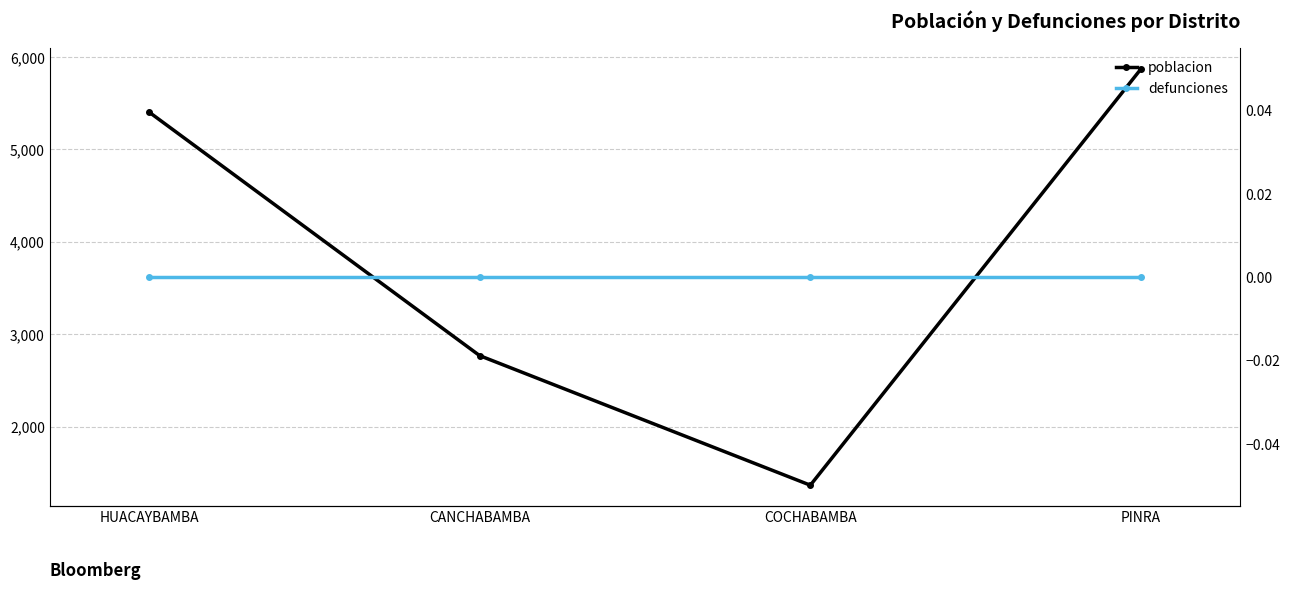

What is the average value of the poblacion series?

3852